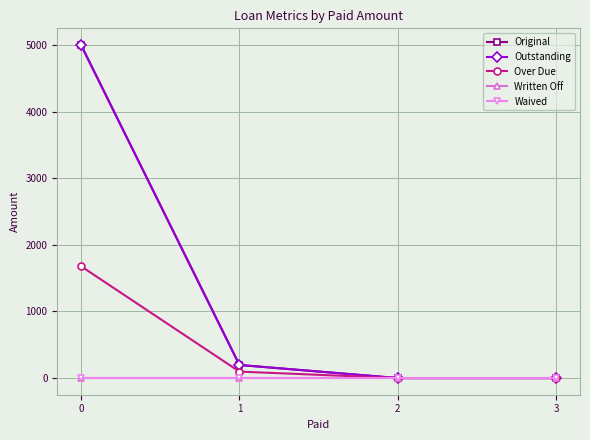

The value of Original at 2 is 0.0. True or false?

True